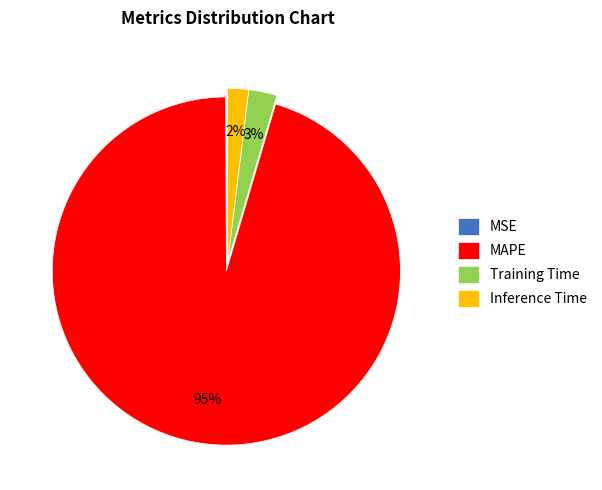

What is the largest slice in the pie chart?

MAPE